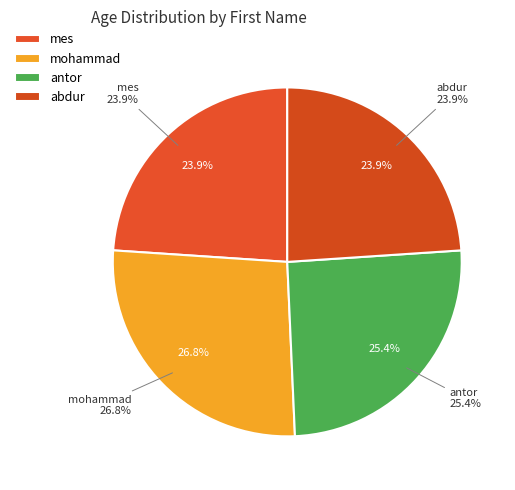

Which slice is the smallest?

mes